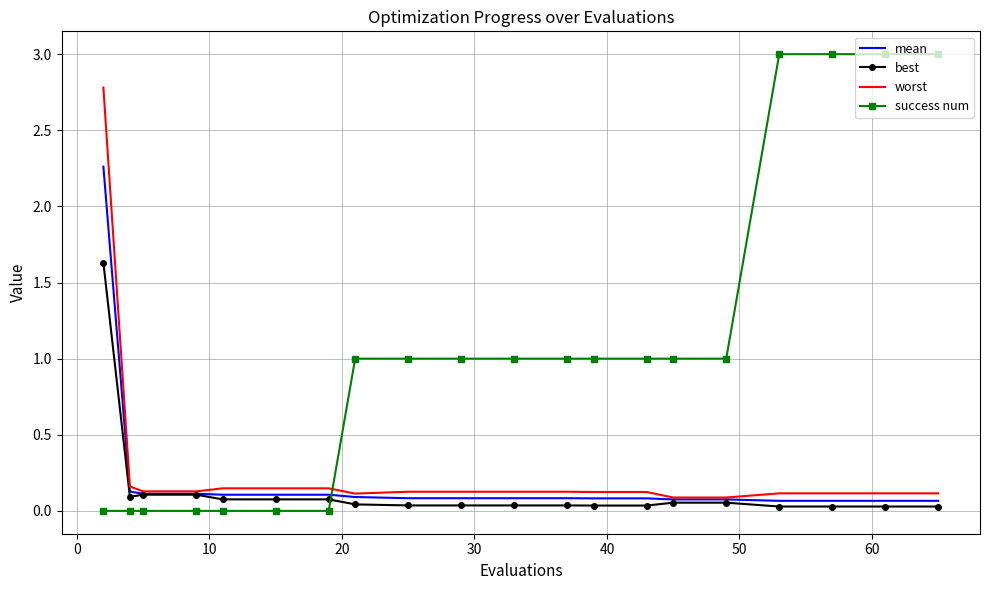

List the series in order of their peak value, lowest first.

best, mean, worst, success num